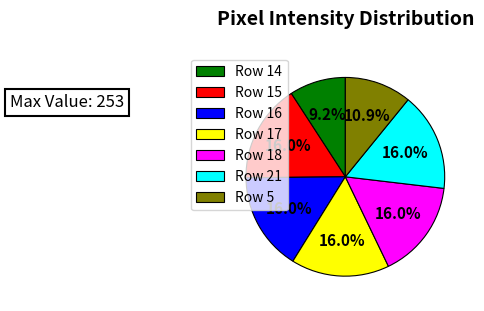

Do Row 21 and Row 15 together represent more than half of the pie?

No